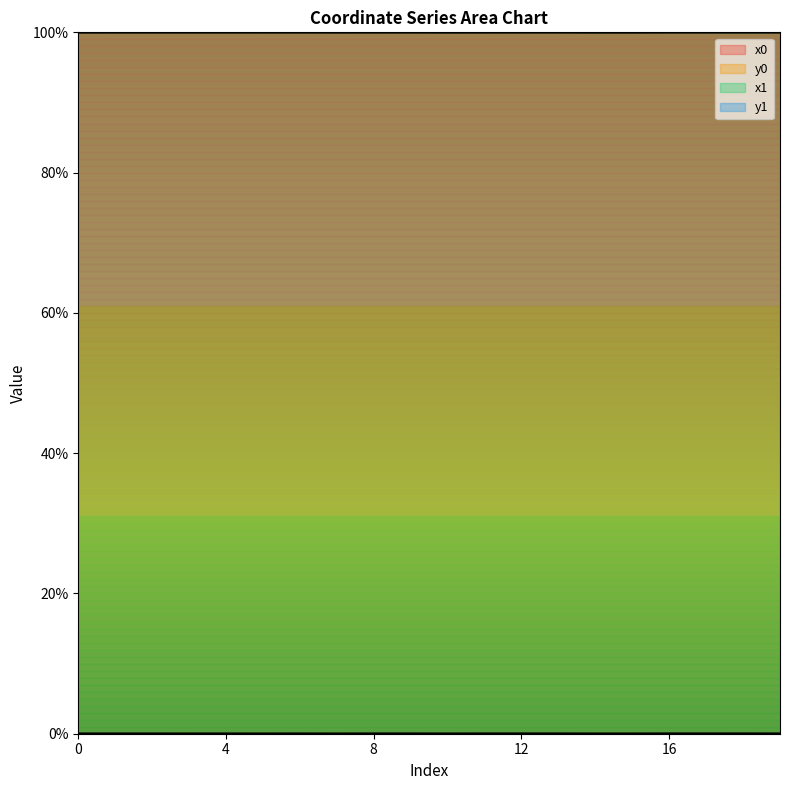

Is it true that y0 equals 0.0 at 6?

False